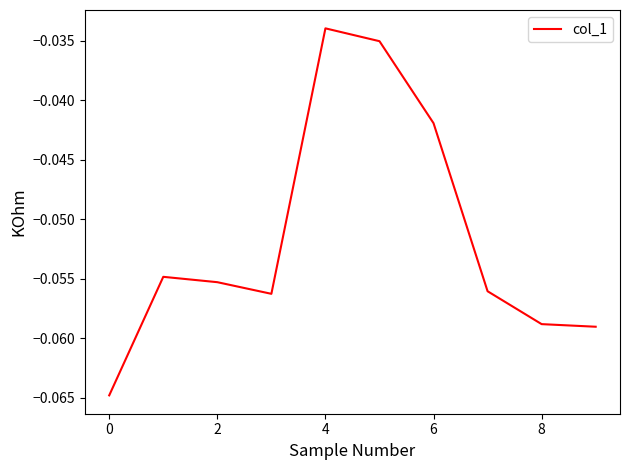

At which category does the chart reach its peak across all series?

4